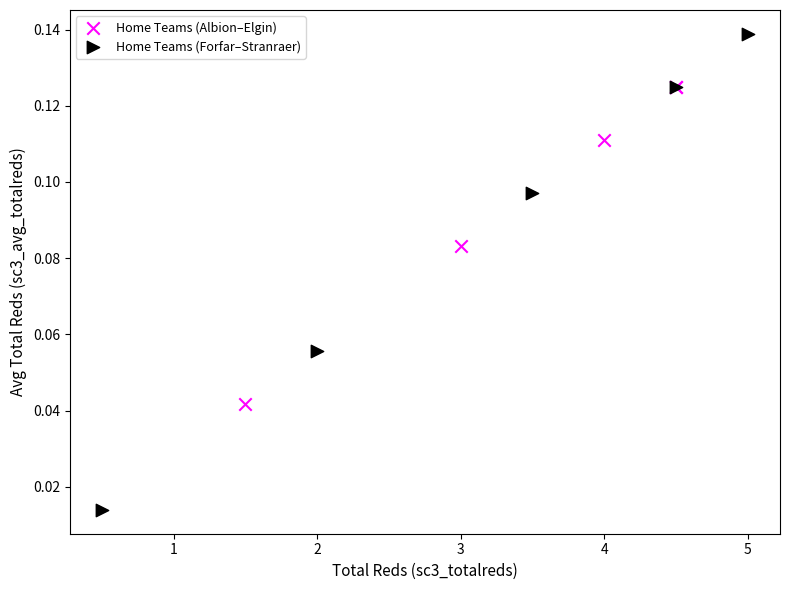

Which series contains the lowest Y value?

Home Teams (Forfar–Stranraer)